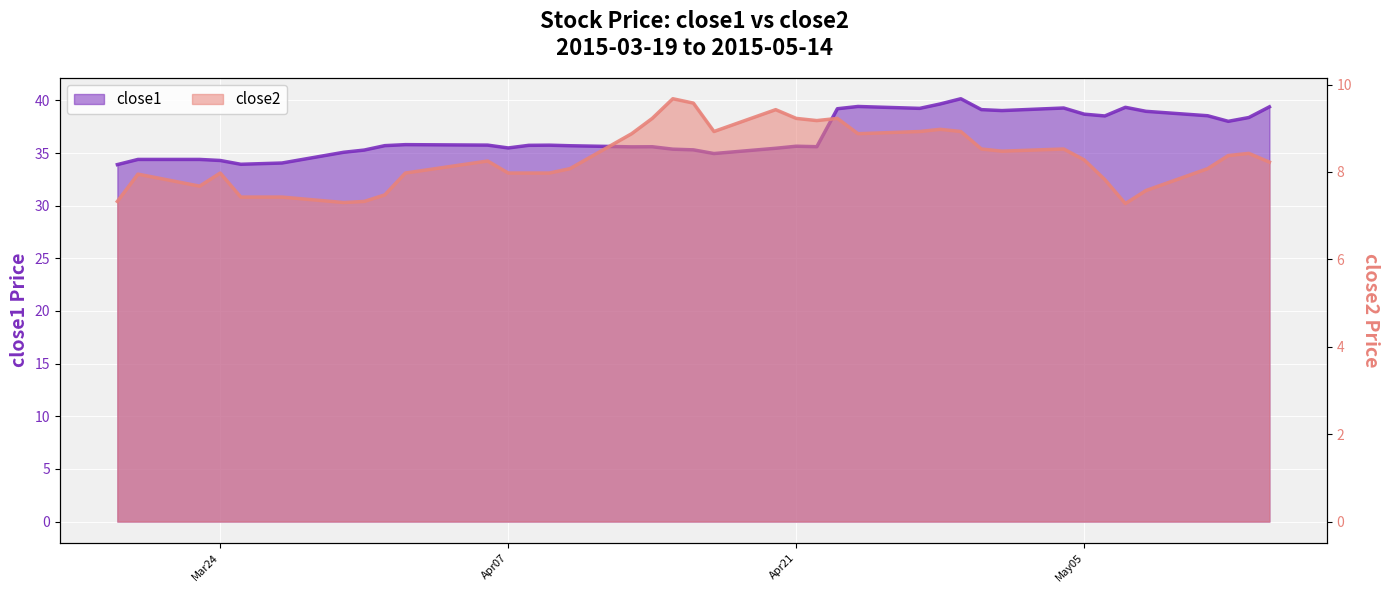

At which label does close1 first exceed 35?

2015-03-30